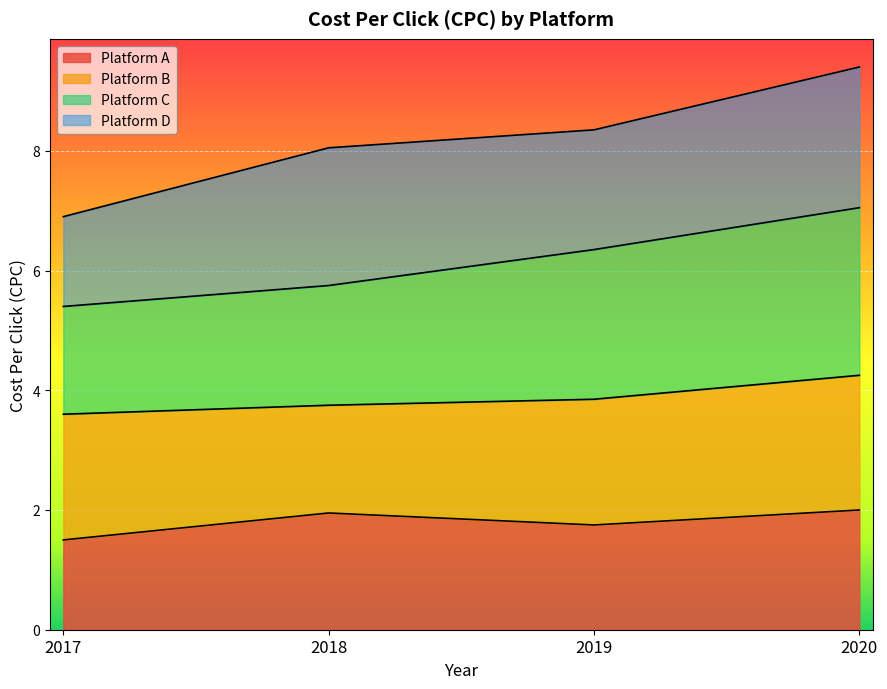

What is the value of the Platform C point at the 1st from the left?

5.4